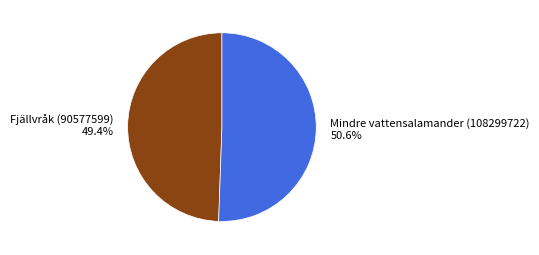

What percentage is NOT represented by Mindre vattensalamander (108299722)?

49.4%